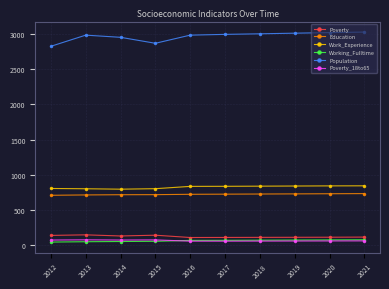

What is the total value across all series at 2014?

4700